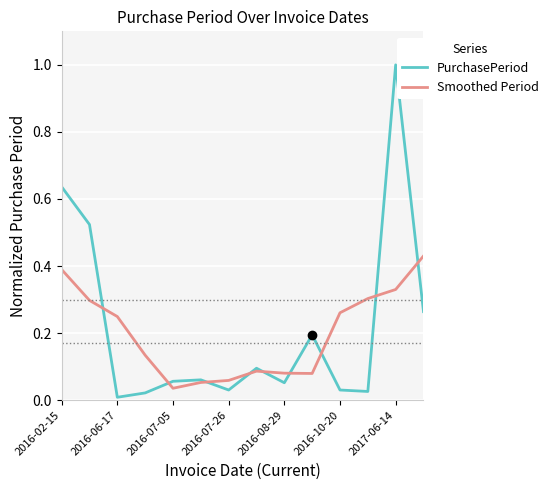

List the series in order of their peak value, lowest first.

Smoothed Period, PurchasePeriod